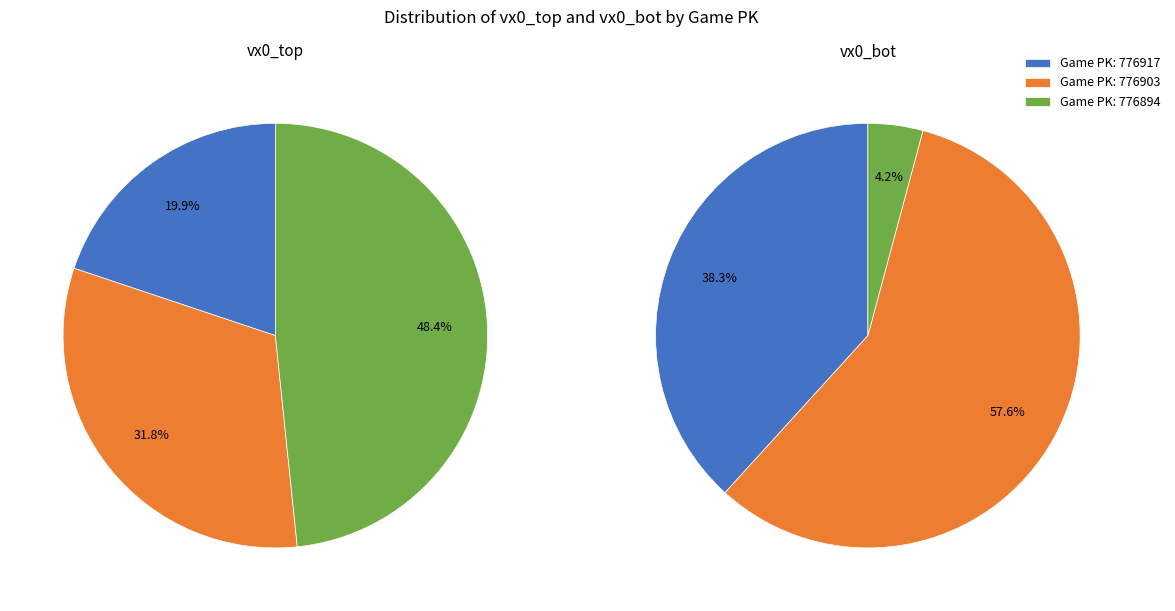

What is the spread (max minus min) of values at 776917?

0.7